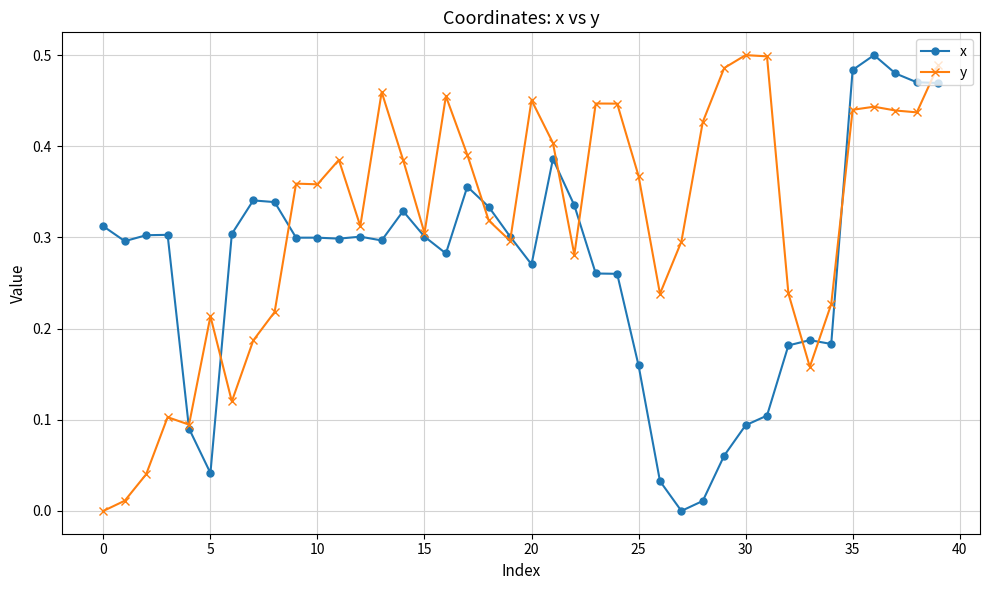

Is this an area chart (filled region under the line)?

No